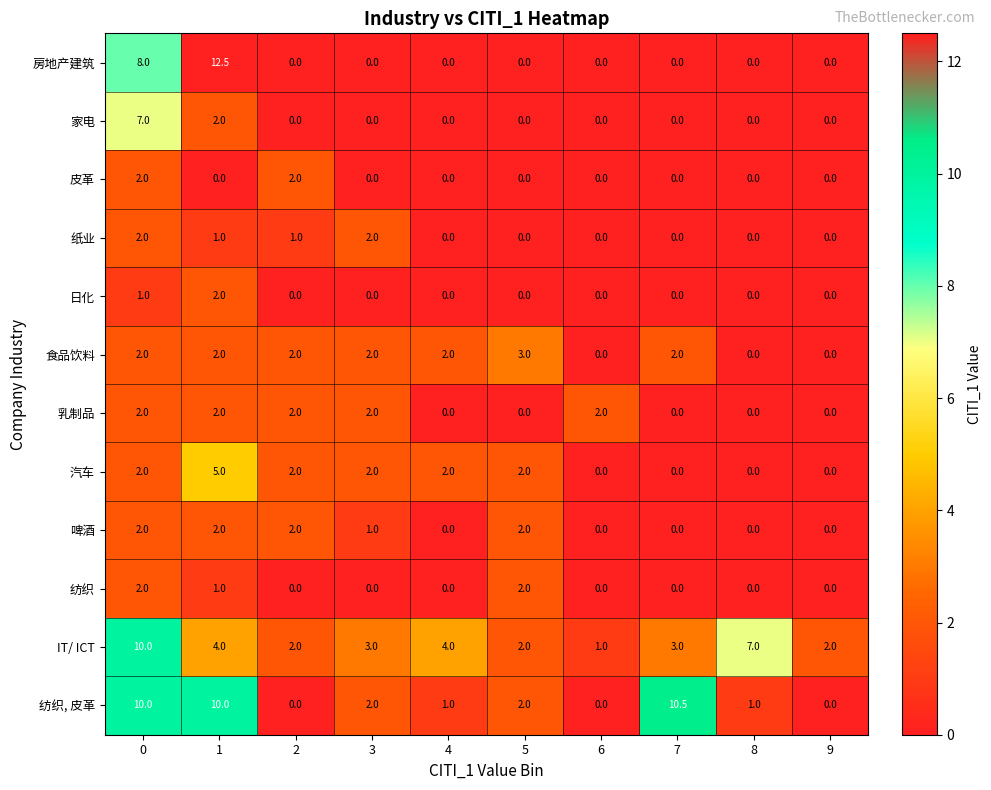

The 房地产建筑 series shows 0.0 at 7. True or false?

True